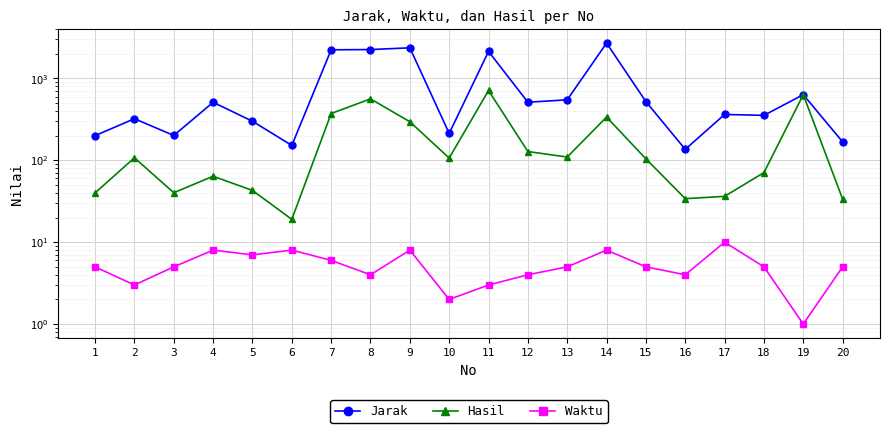

Is this an area chart (filled region under the line)?

No